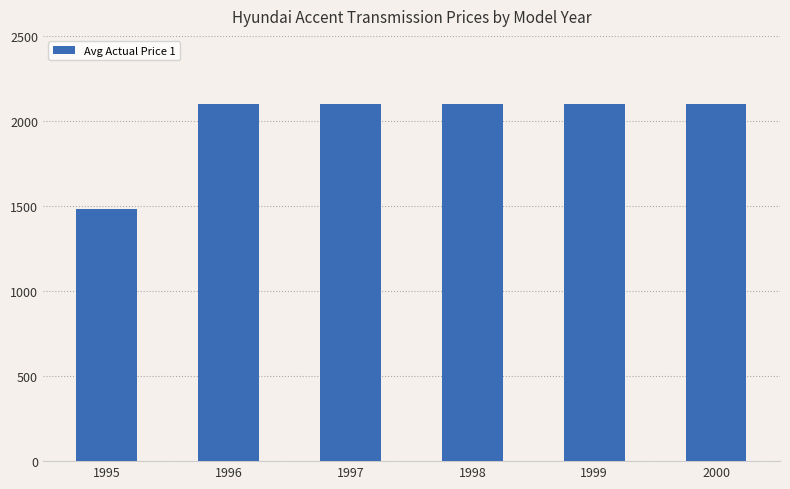

How many bars are there in total?

6